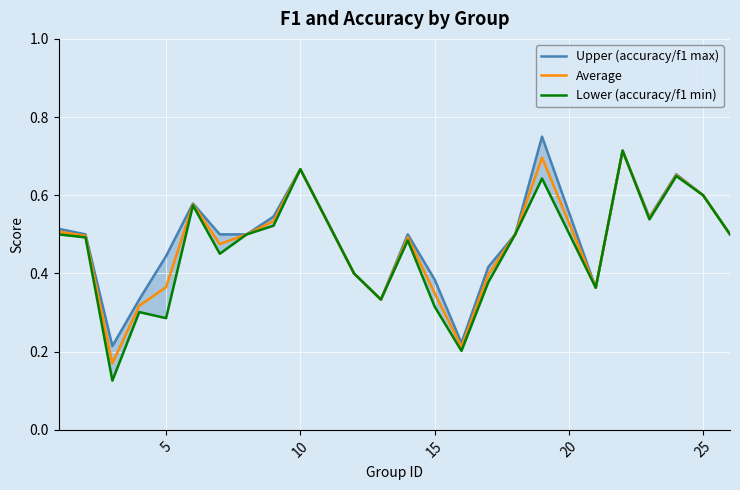

What are all the series names shown in the legend?

Upper (accuracy/f1 max), Average, Lower (accuracy/f1 min)